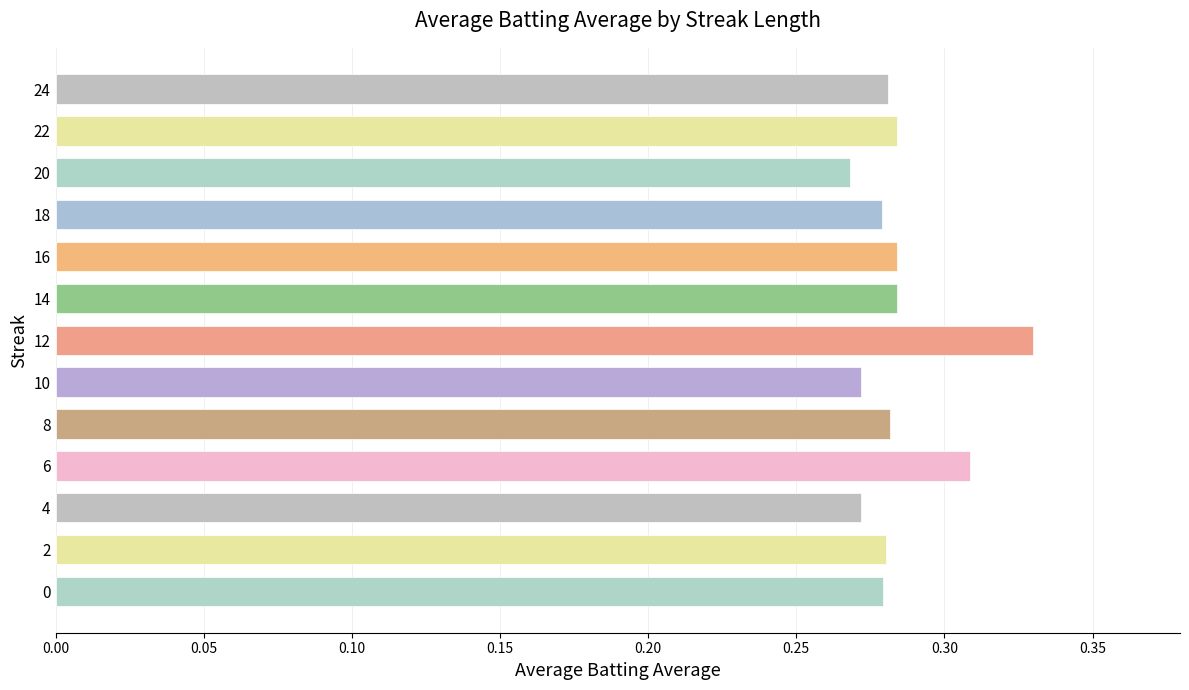

How many values are between 0 and 1?

13